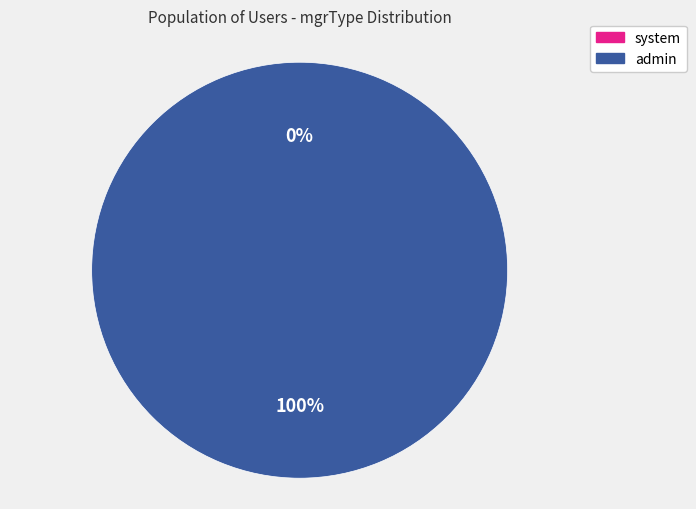

Rank the categories by value from lowest to highest.

system, admin